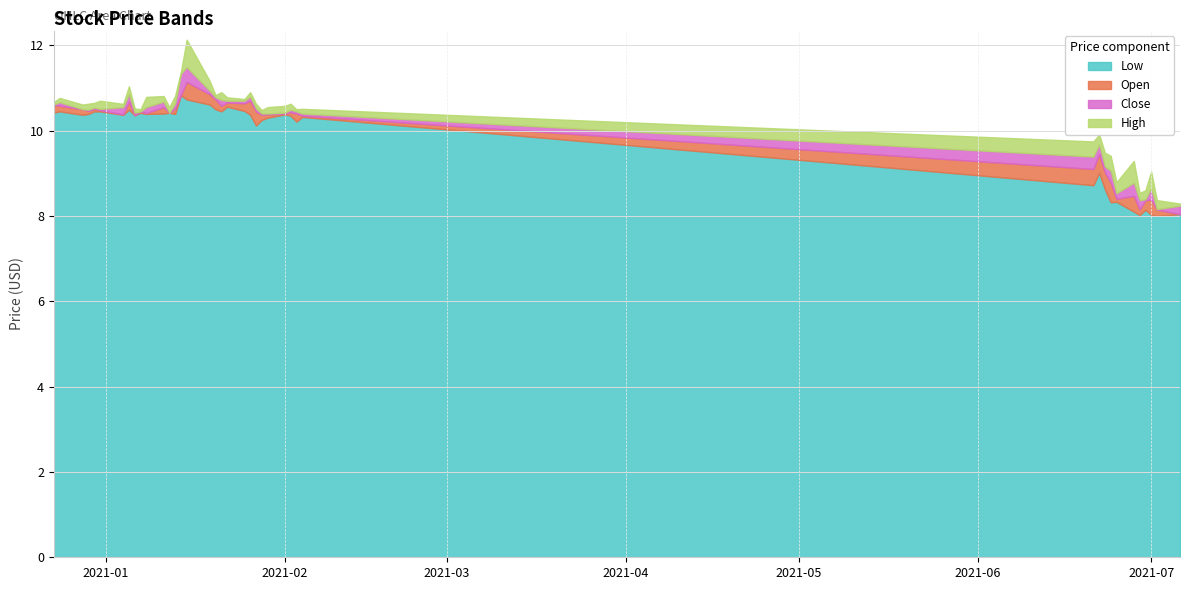

How many lines are shown in the chart?

4